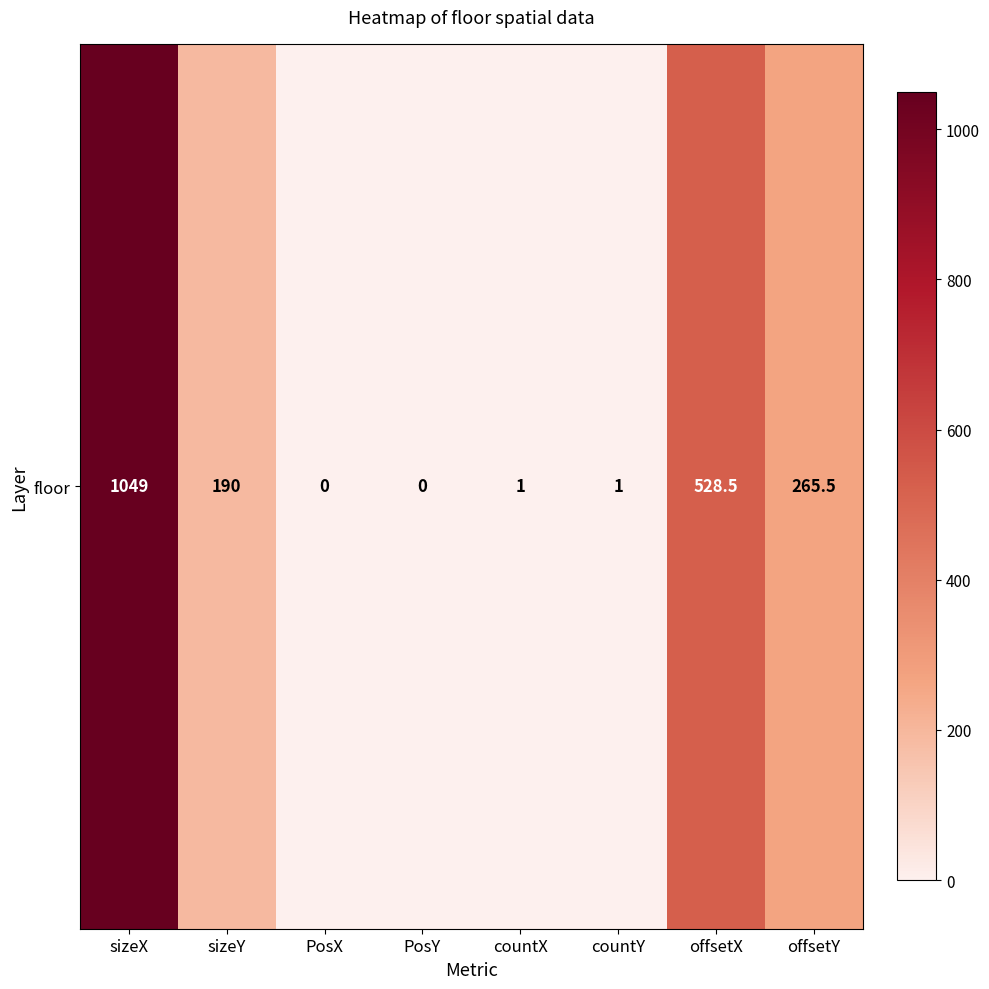

What is the sum of the values at countY and offsetX?

529.5